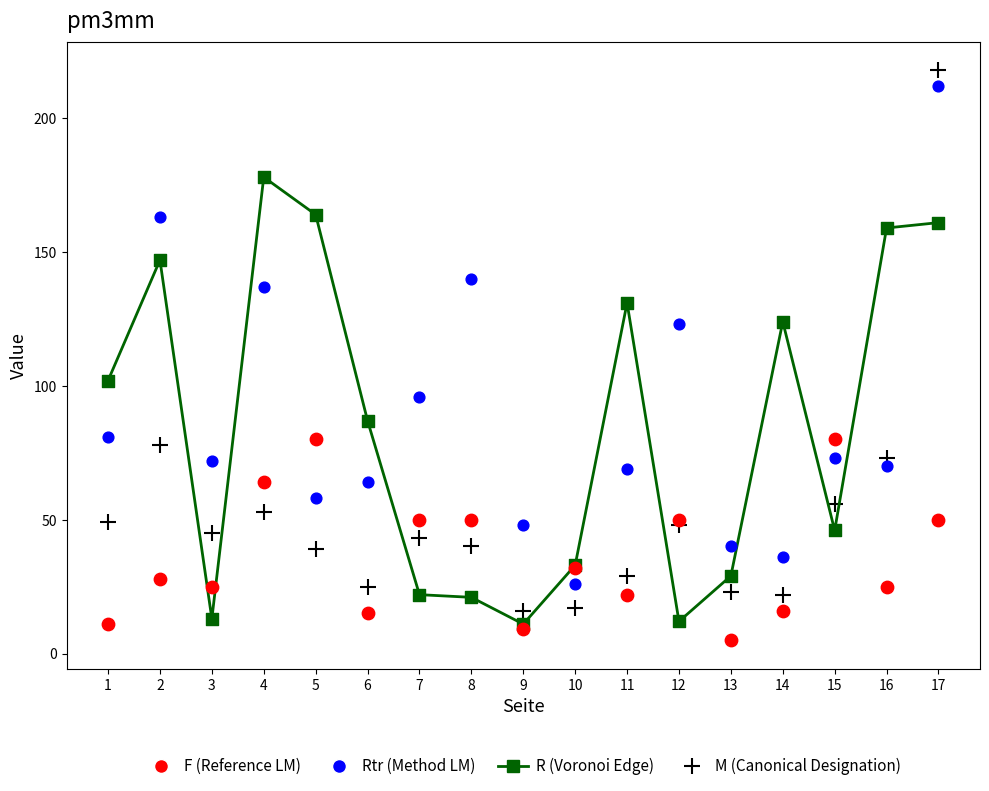

Across all series, what Y value is closest to 111?

102